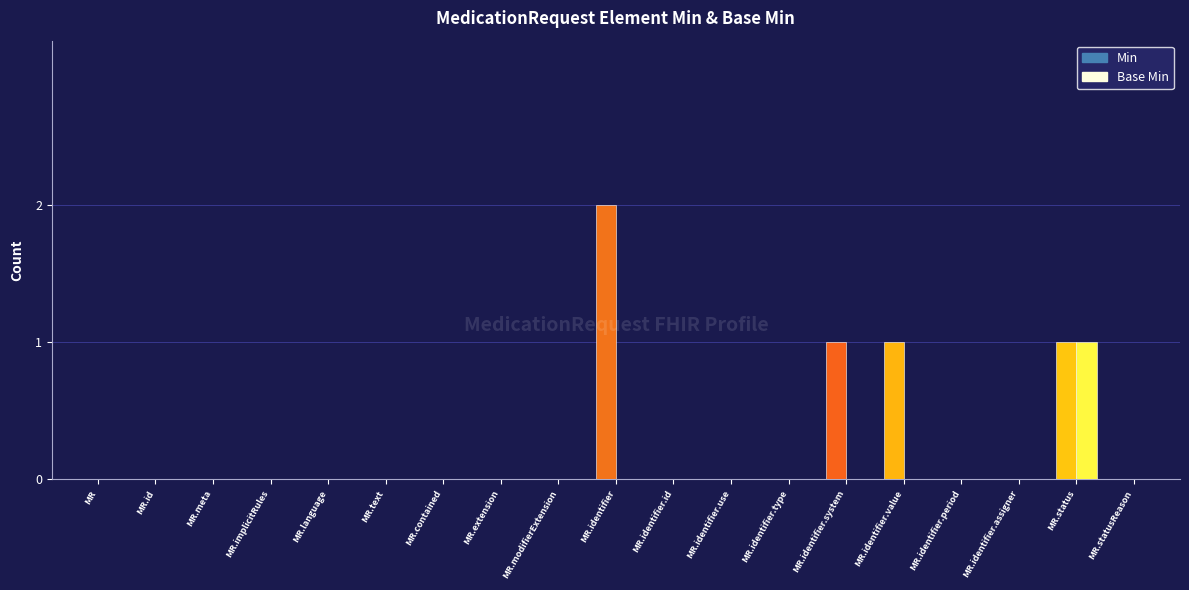

What is the difference between the second highest and minimum values in the Min series?

1